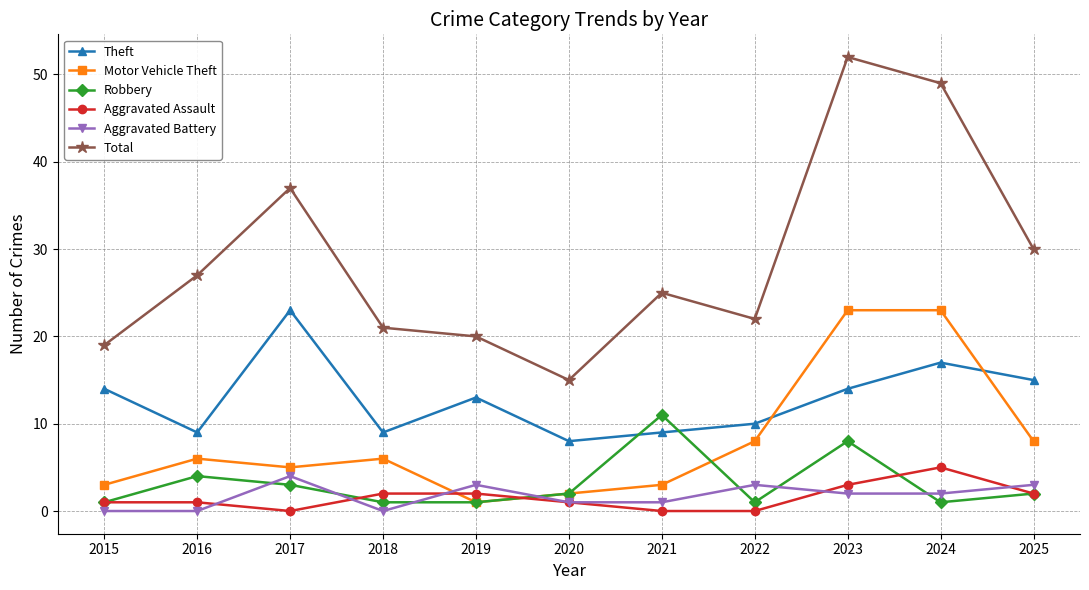

How many data points in Aggravated Battery are less than 2?

5